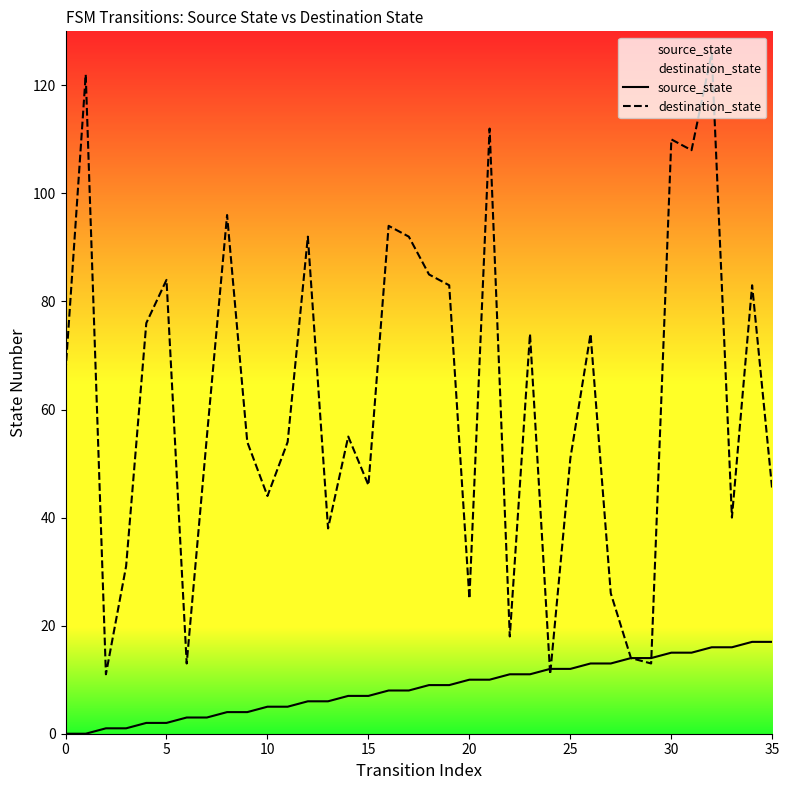

Which series has the largest range (max minus min)?

destination_state